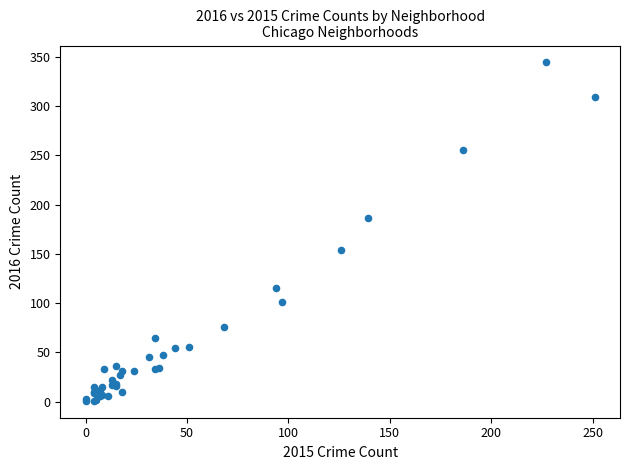

What Y value in the scatter plot is closest to 172?

186